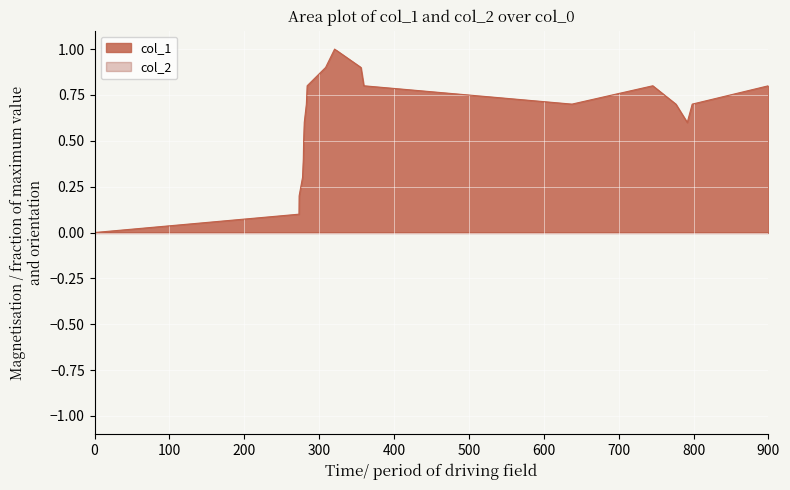

True or false: col_1 has a value of 0.4 at 900.

False